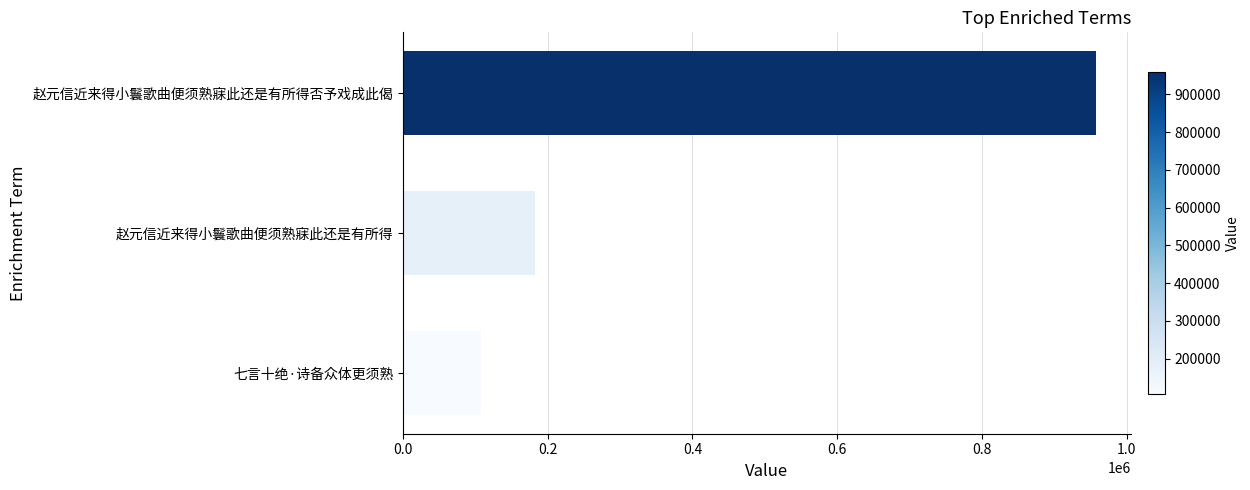

True or false: the data shows 112090 at 赵元信近来得小鬟歌曲便须熟寐此还是有所得.

False